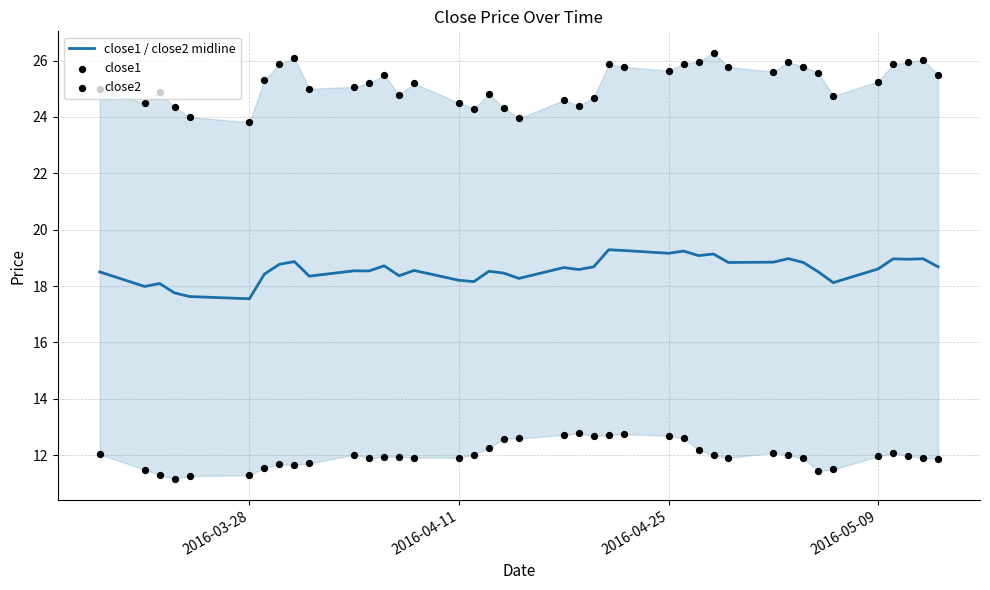

Which series reaches the maximum Y coordinate?

close1